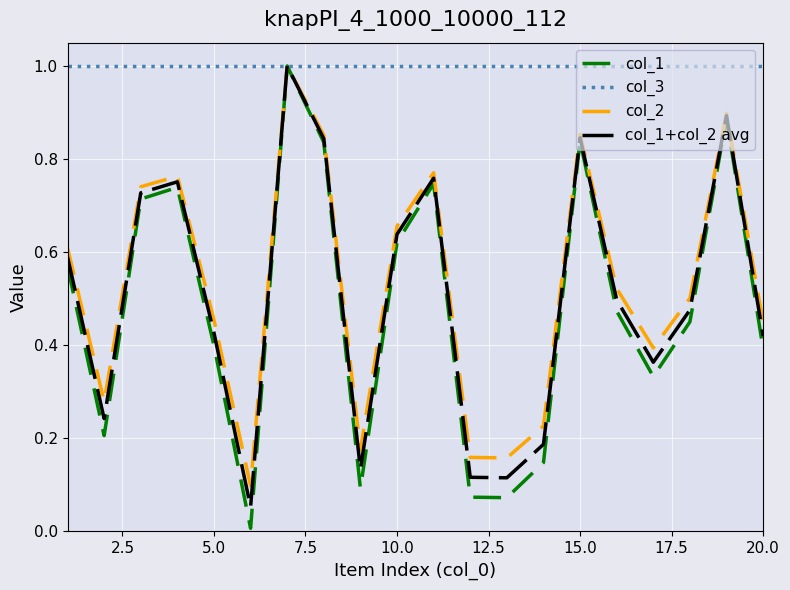

Which series has the largest total across all categories?

col_3